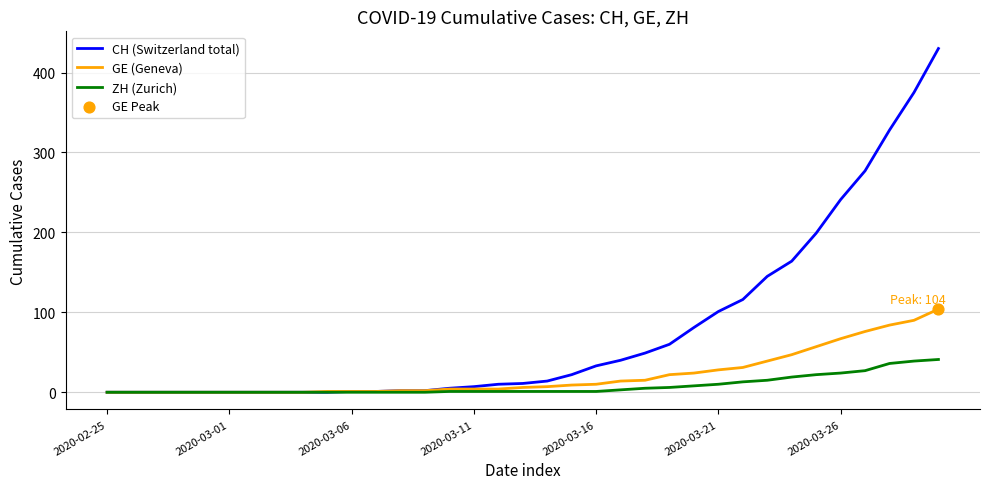

At how many categories does at least one series exceed 360?

2